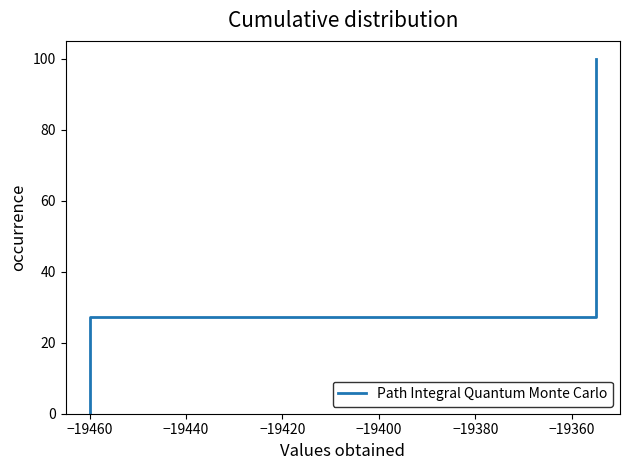

The chart shows a value of 0.0 at −19480. True or false?

True